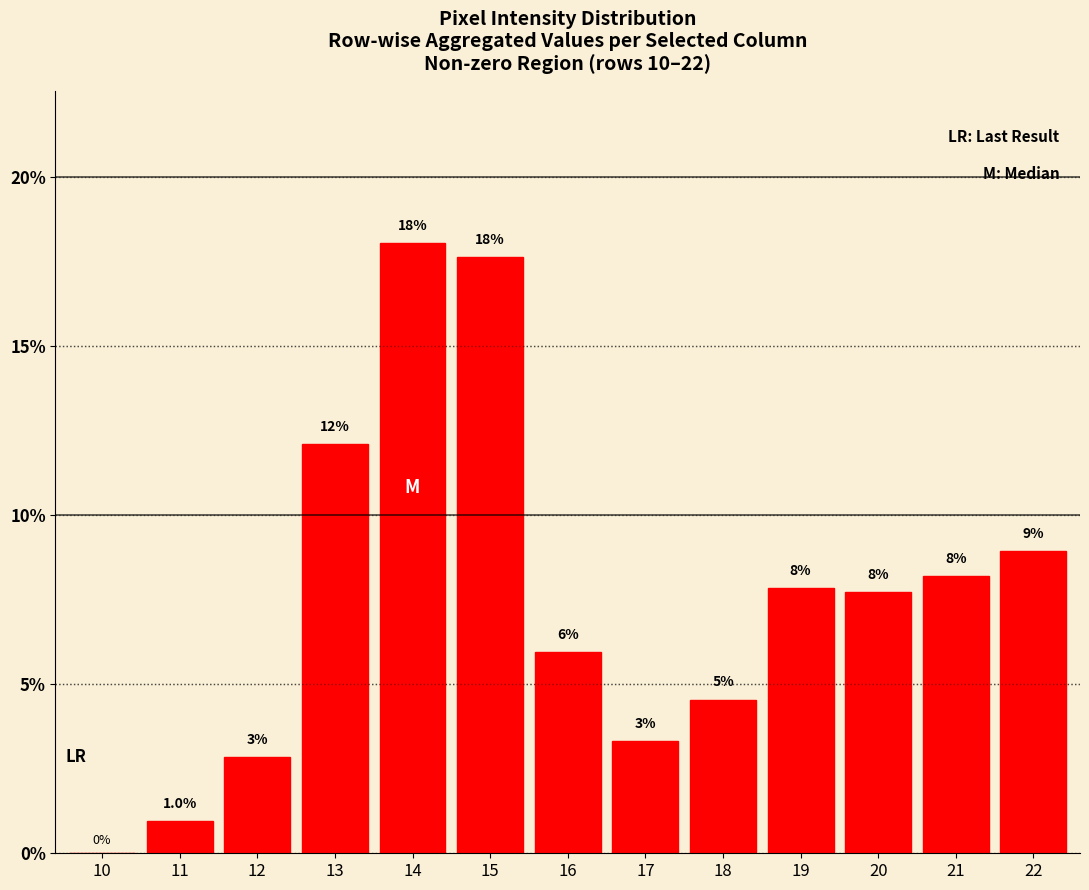

Where is the data nearest to the value 9?

22